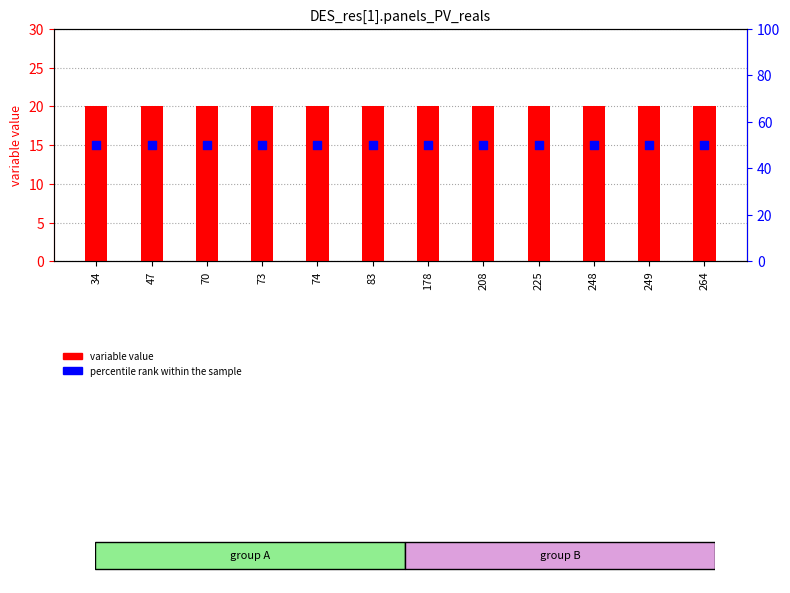

What are all the series names shown in the legend?

variable value, percentile rank within the sample